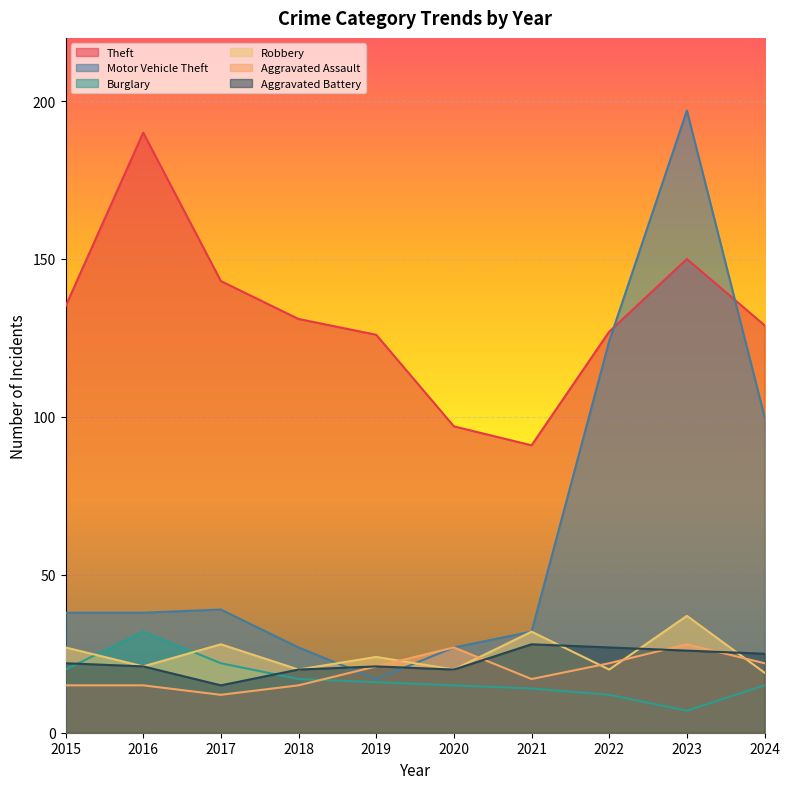

The Aggravated Battery series shows 21 at 2019. True or false?

True